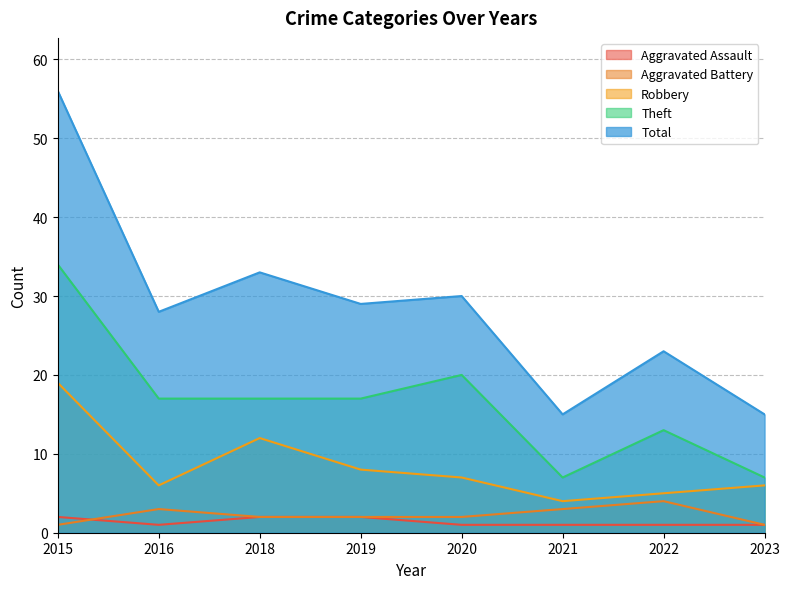

Which series has the largest total across all categories?

Total